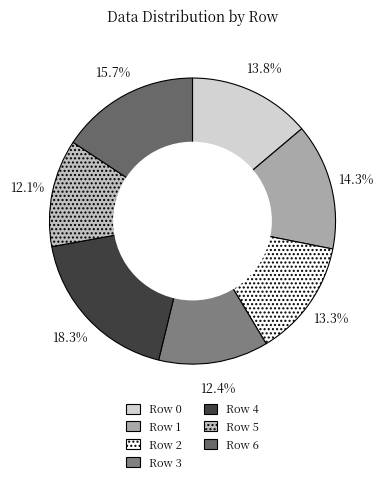

Does Row 1 account for over 50% of the chart?

No